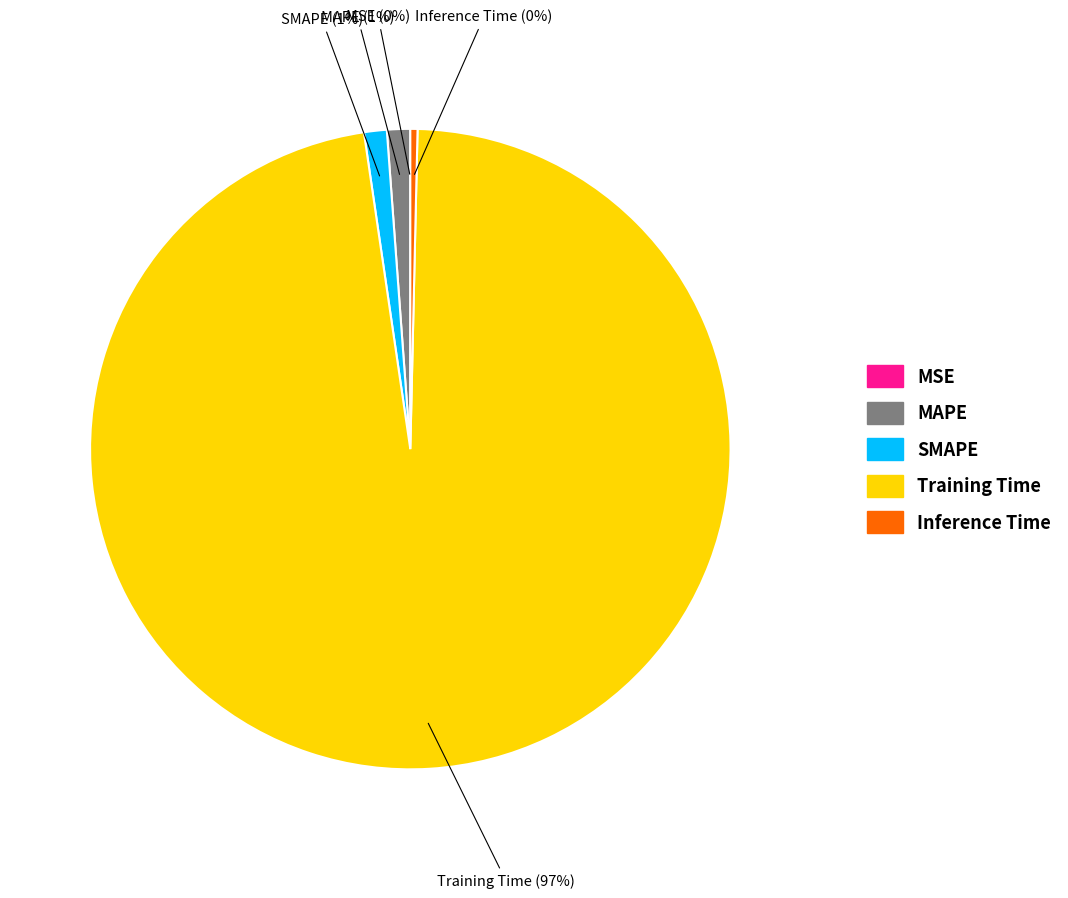

Which slice is the largest?

Training Time